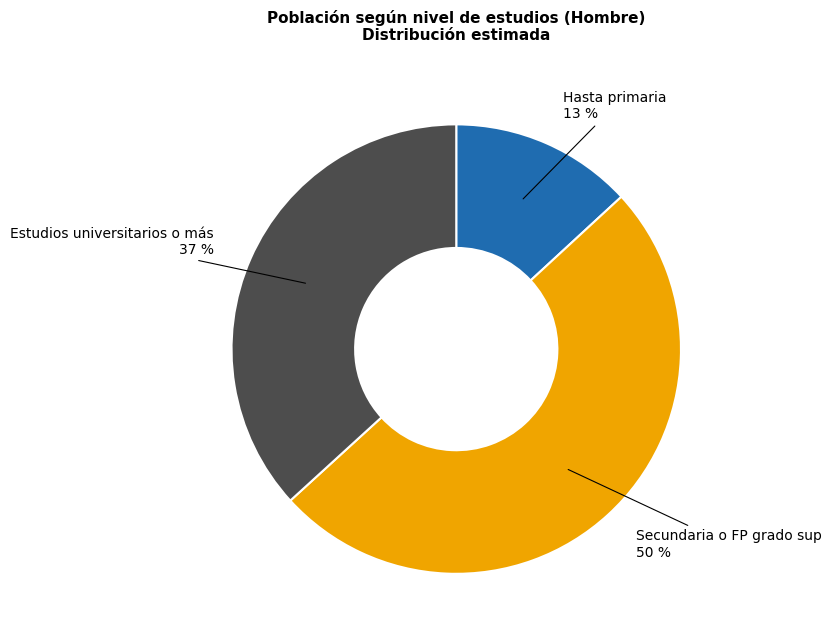

How many slices are in this pie chart?

3